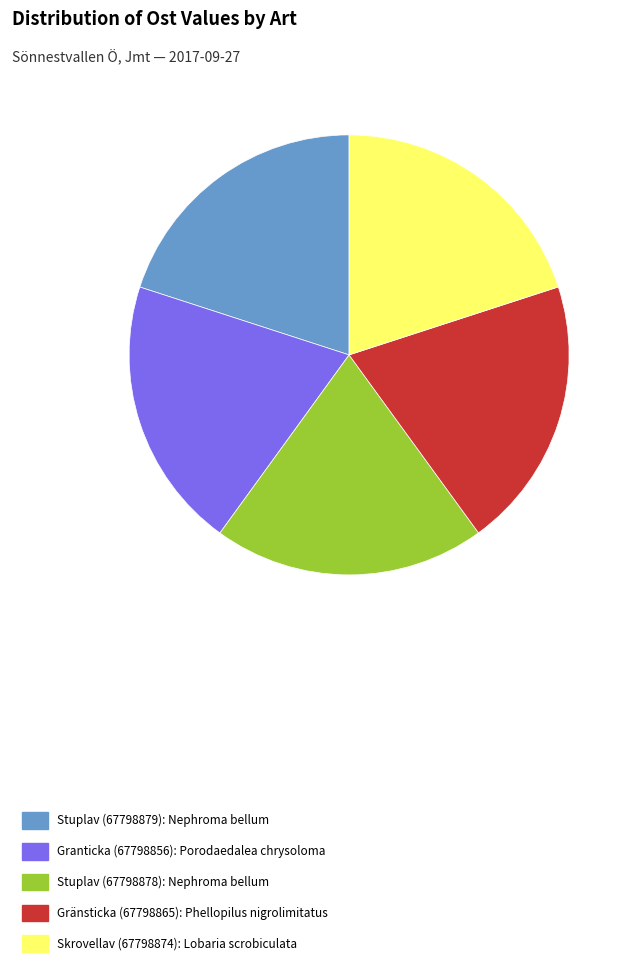

True or false: Granticka (67798856): Porodaedalea chrysoloma accounts for 29% of the total.

False